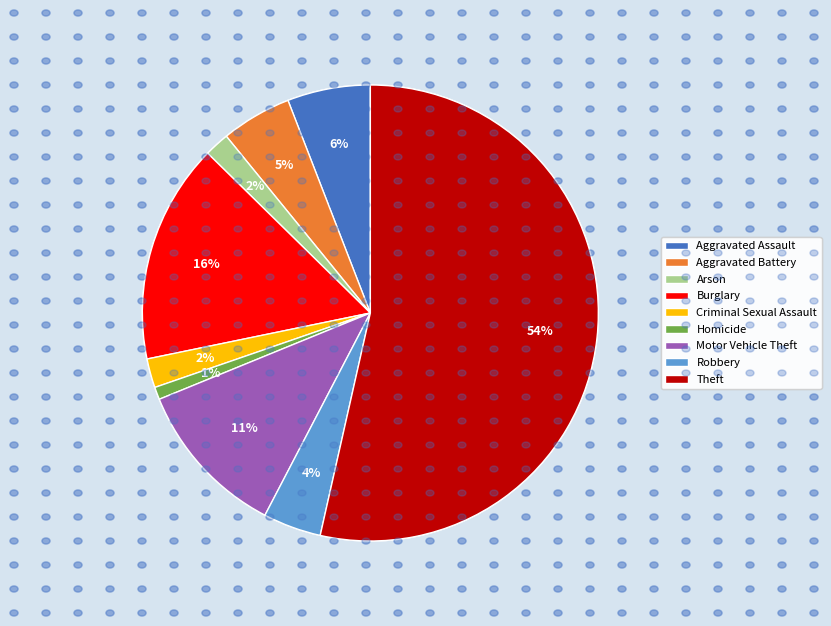

How many segments does this pie chart have?

9